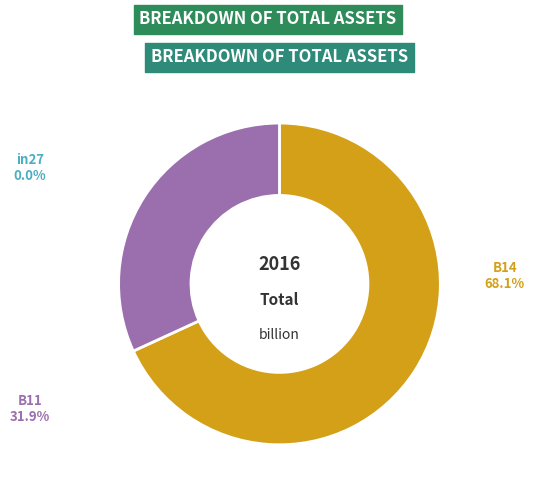

Rank the categories by value from lowest to highest.

in27, B11, B14